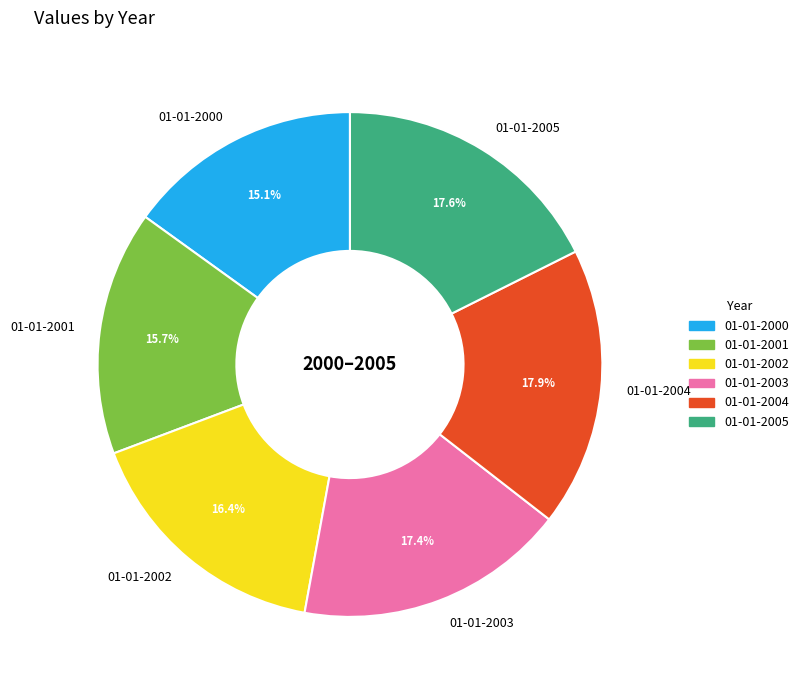

To the nearest percent, what portion does 01-01-2001 represent?

16%